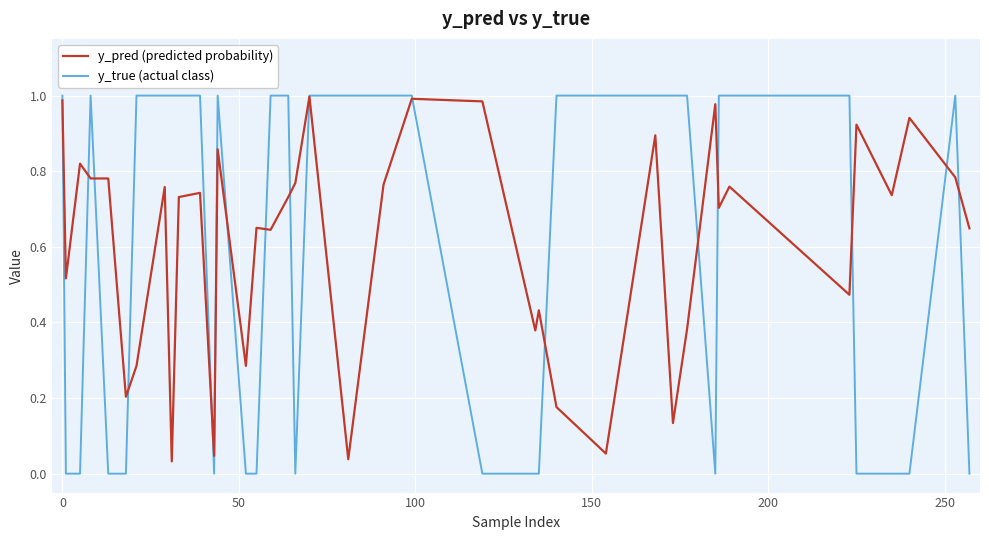

Is this an area chart (filled region under the line)?

No